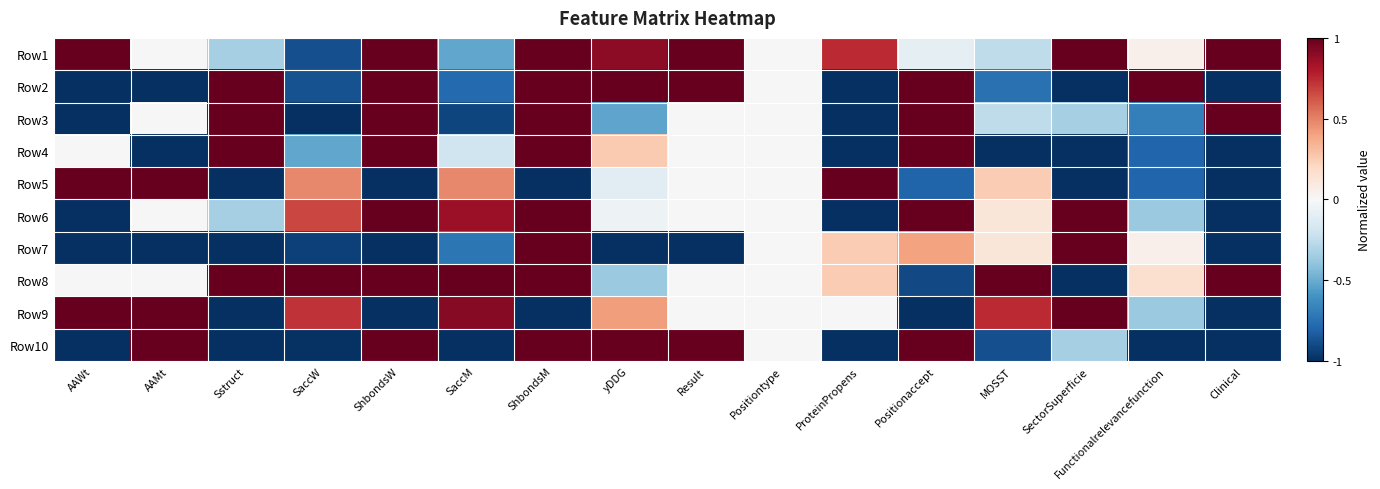

Between SaccW and MOSST, which series saw the biggest shift?

Row7